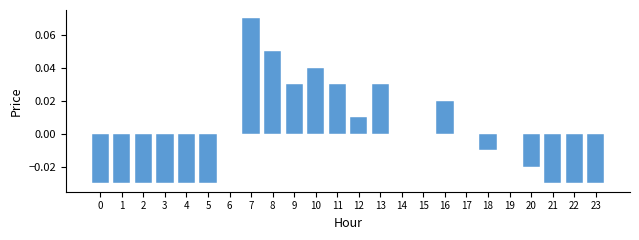

Is it true that the value at 13 is 0.0?

True